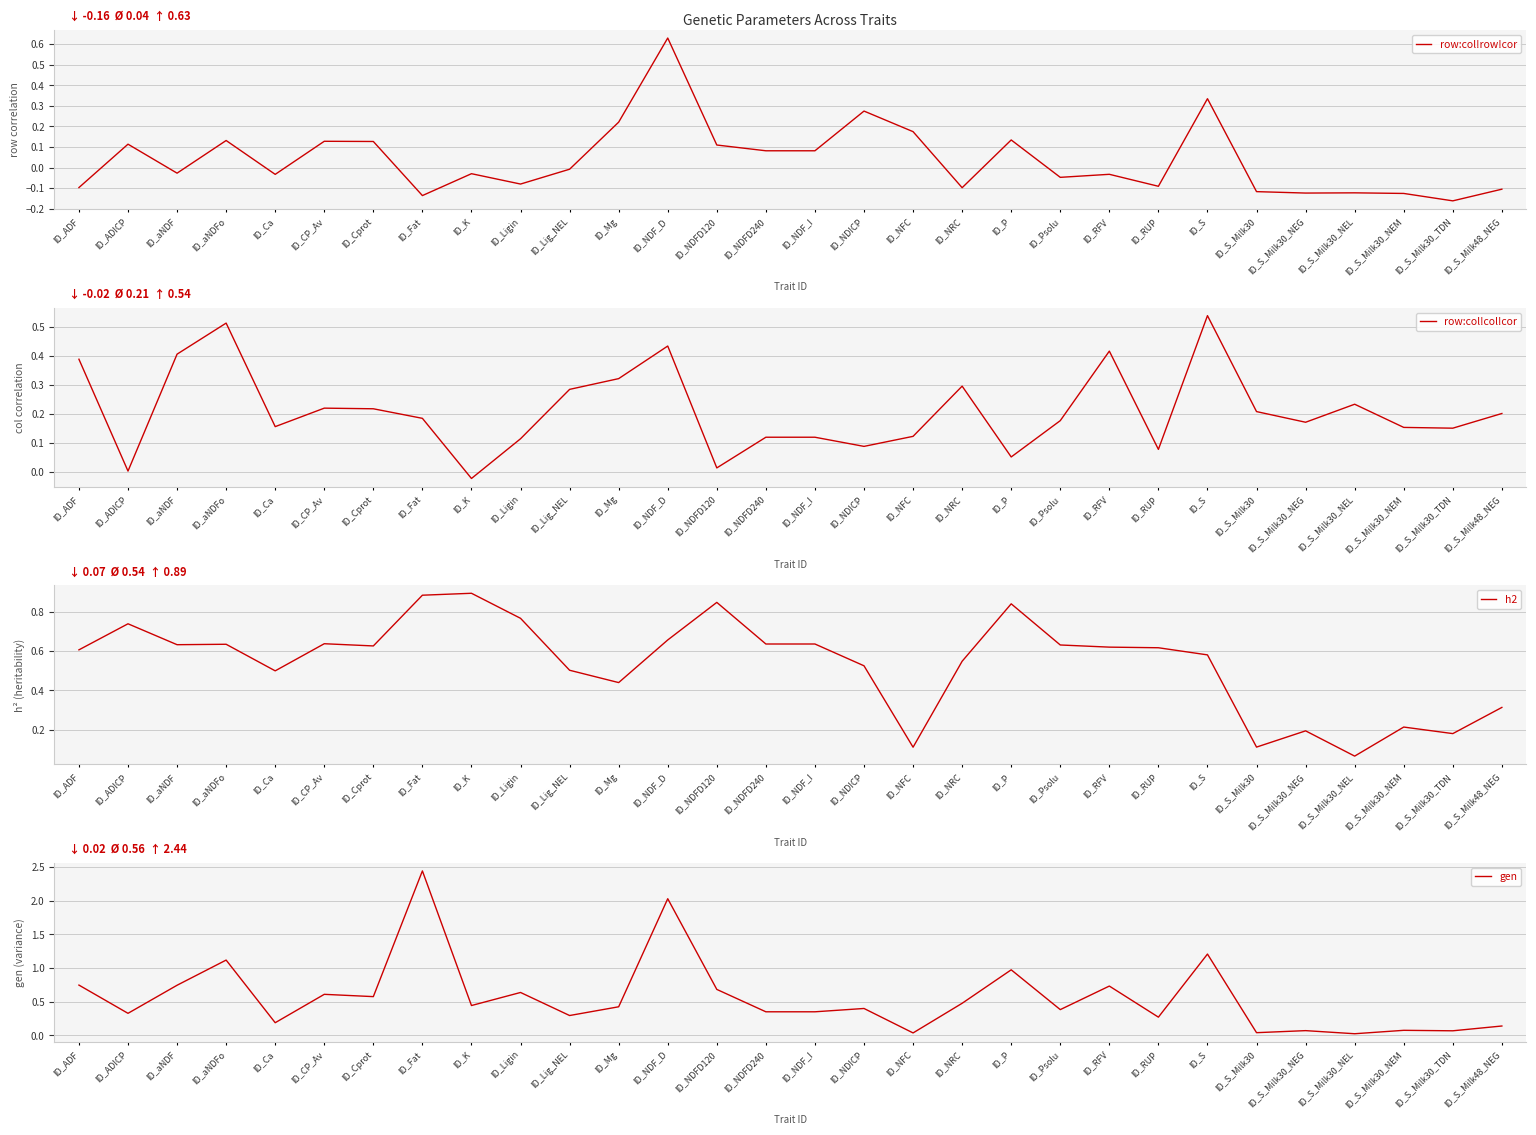

How many interior local valleys does the h2 series have?

8